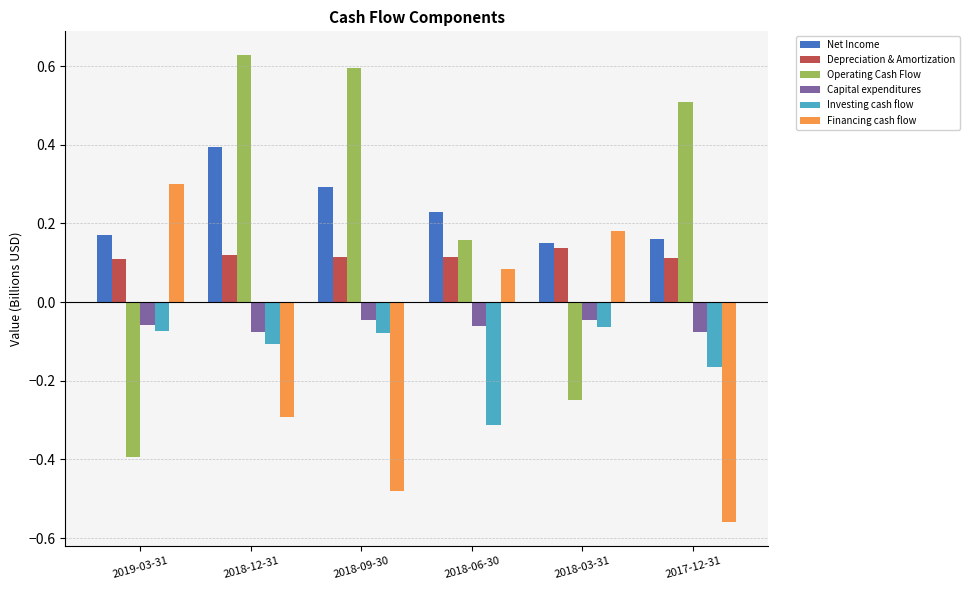

Which series has the largest total across all categories?

Net Income